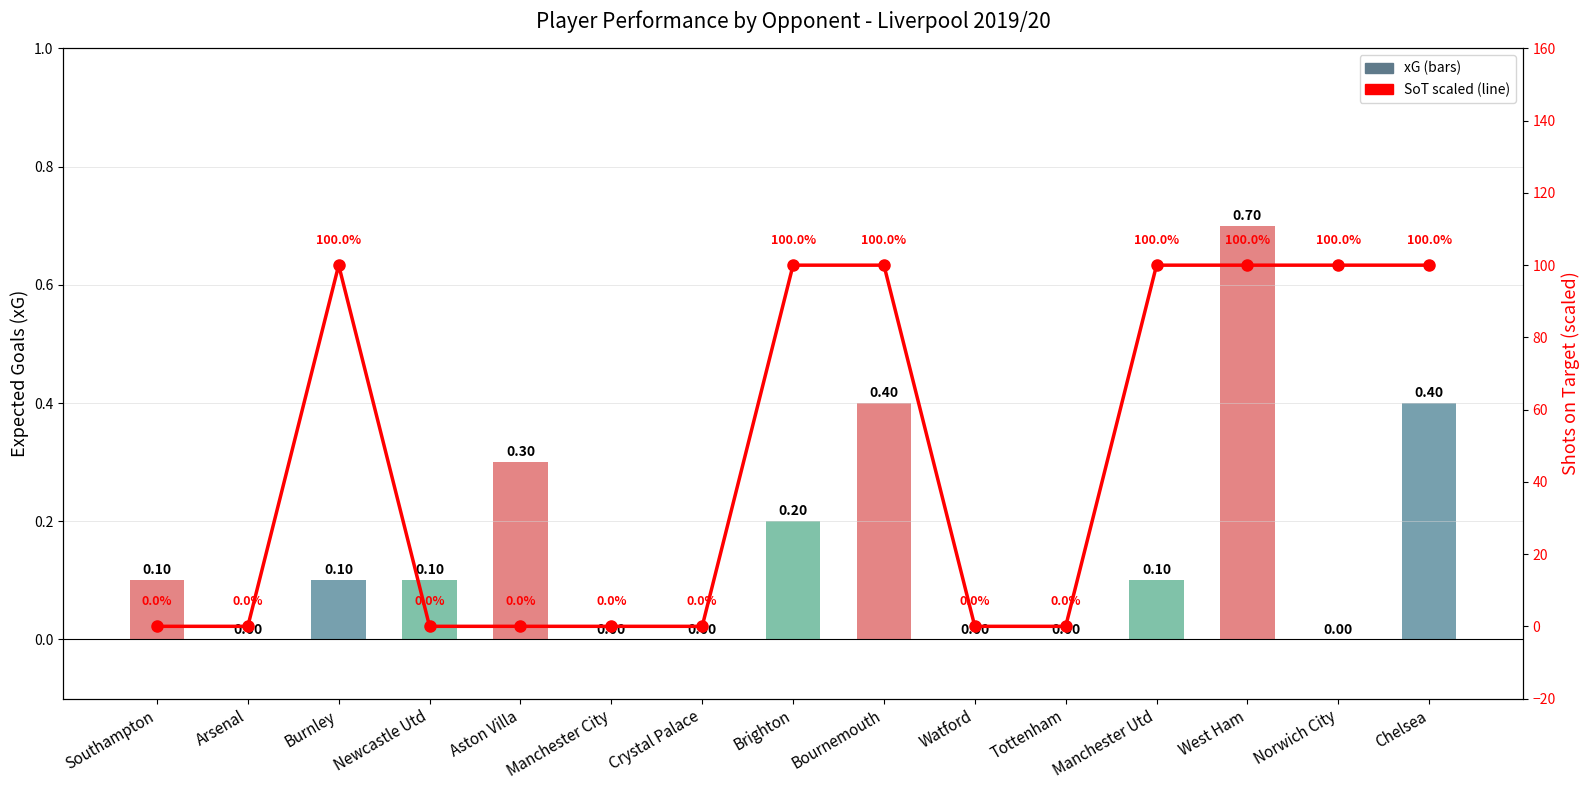

Which category has the highest value in the SoT (scaled) series?

Burnley